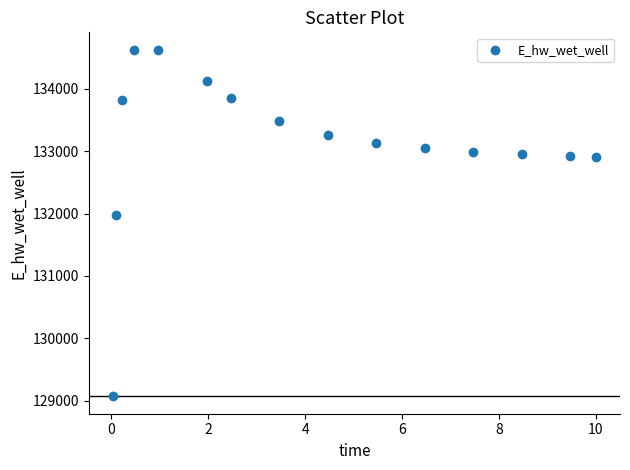

What Y value in the scatter plot is closest to 131849?

131969.9